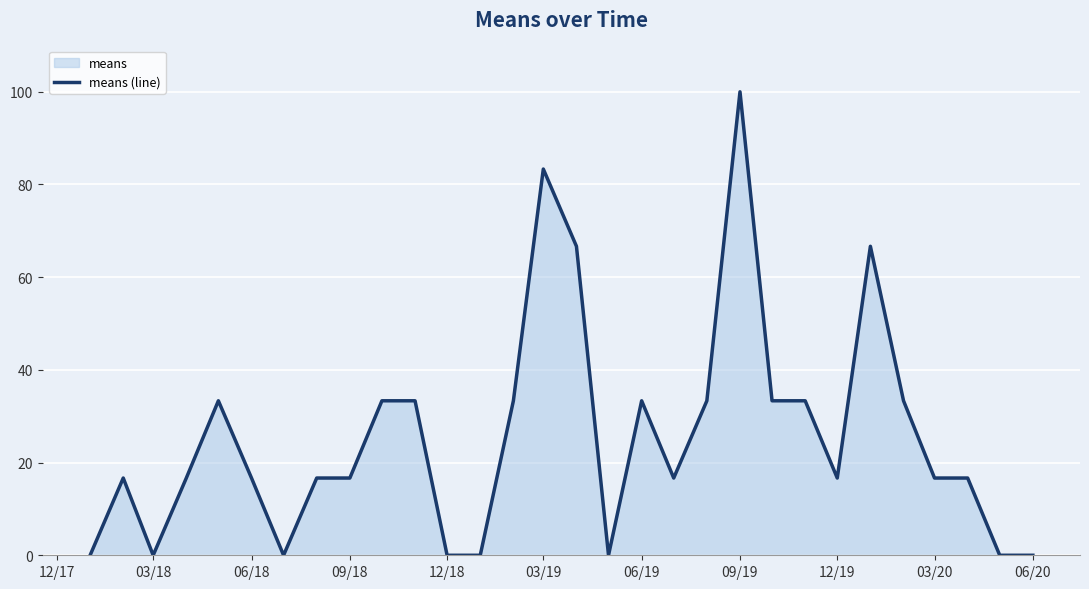

Reading left to right, what are all the values shown in this chart?

0.0	16.7	0.0	16.7	33.3	16.7	0.0	16.7	16.7	33.3	33.3	0.0	0.0	33.3	83.3	66.7	0.0	33.3	16.7	33.3	100.0	33.3	33.3	16.7	66.7	33.3	16.7	16.7	0.0	0.0